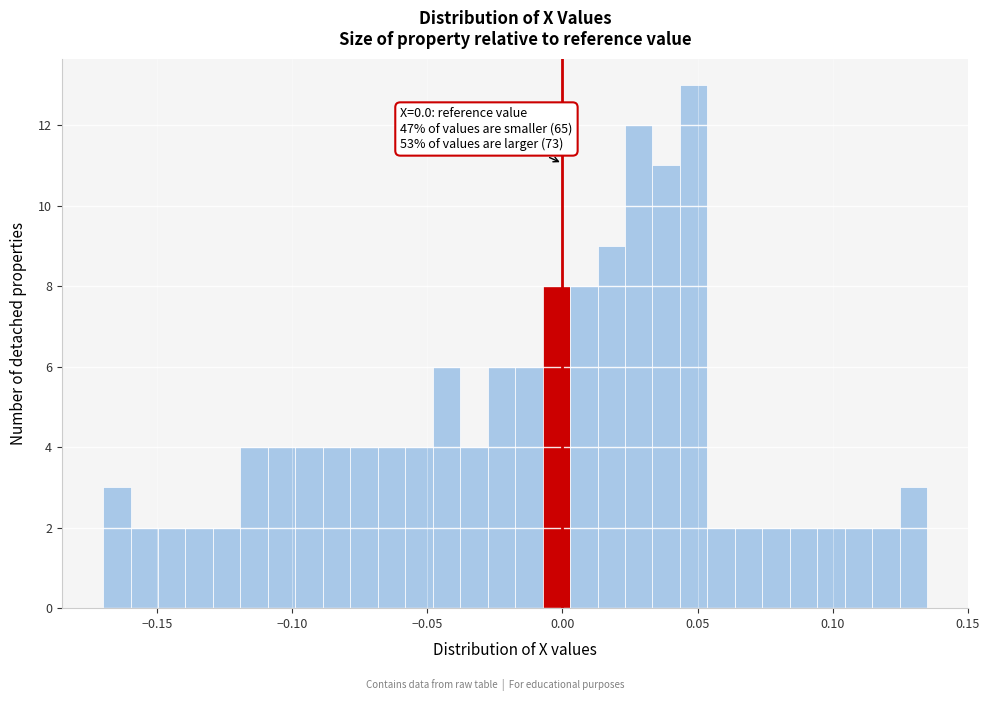

Around what value on the x-axis is the tallest bar? Give the approximate position of its centre, as read against the axis.

0.050